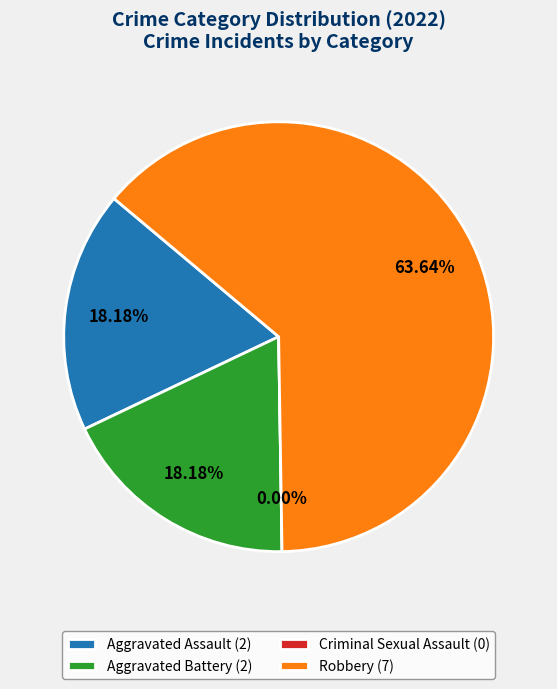

Is there any slice that represents more than half of the pie?

Yes